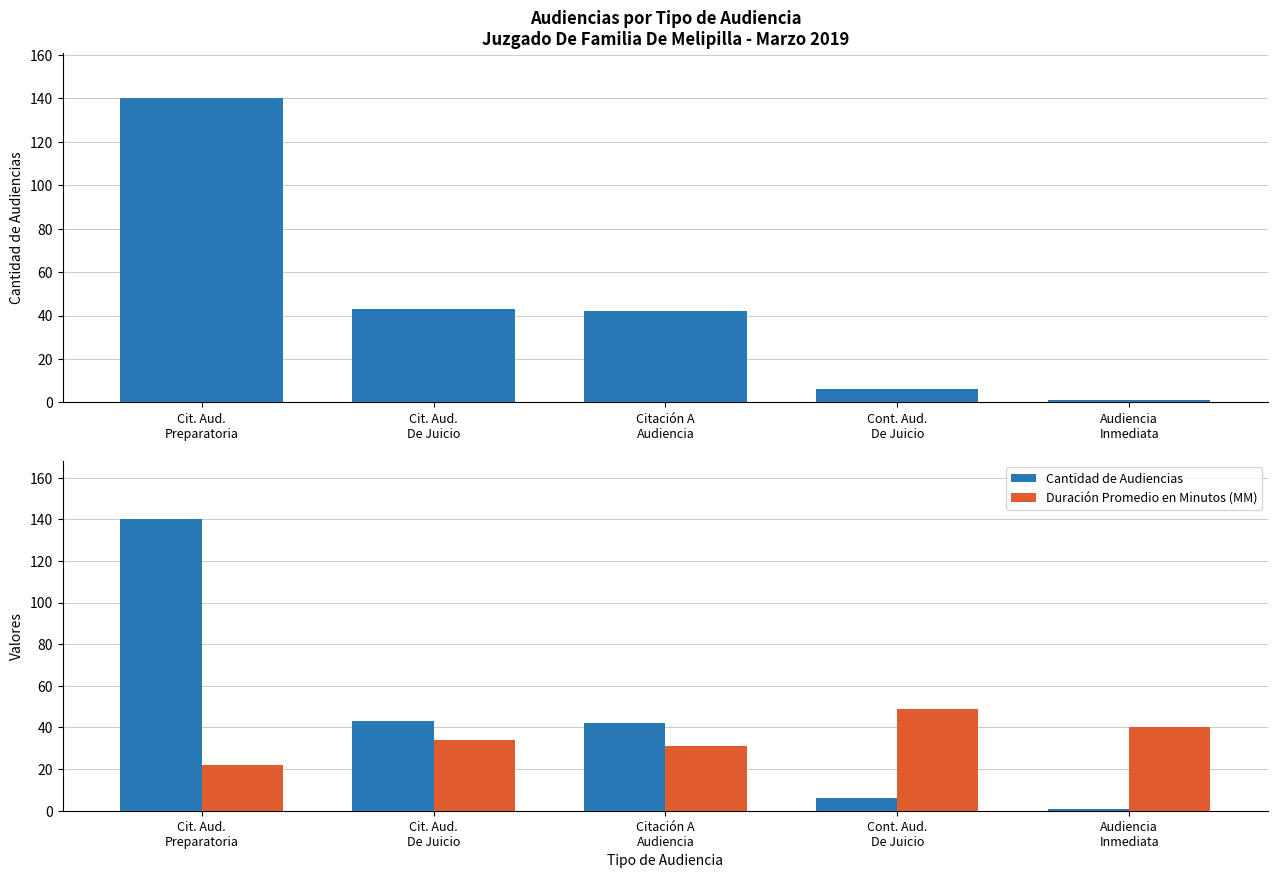

What position from the left is Cit. Aud.
De Juicio?

2